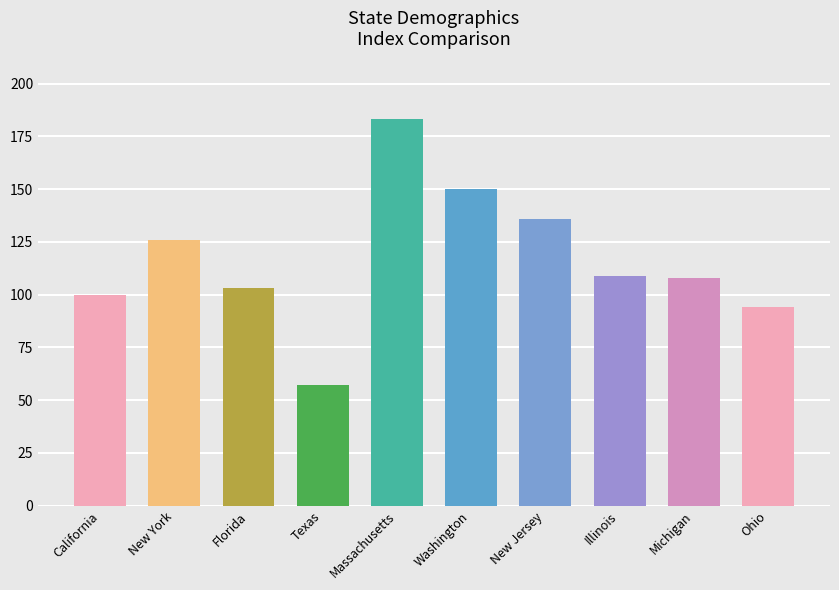

What is the smallest value displayed?

57